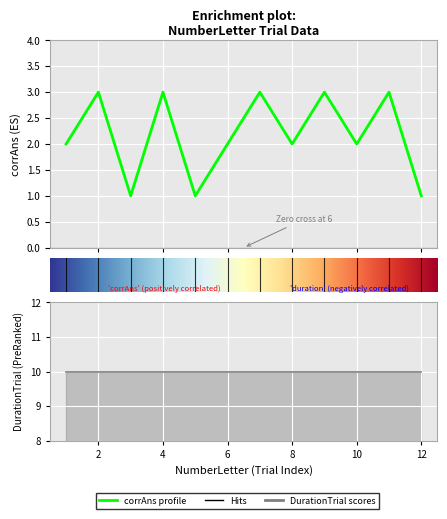

Reading right to left, transcribe all the data shown in this chart.

1	3	2	3	2	3	2	1	3	1	3	2